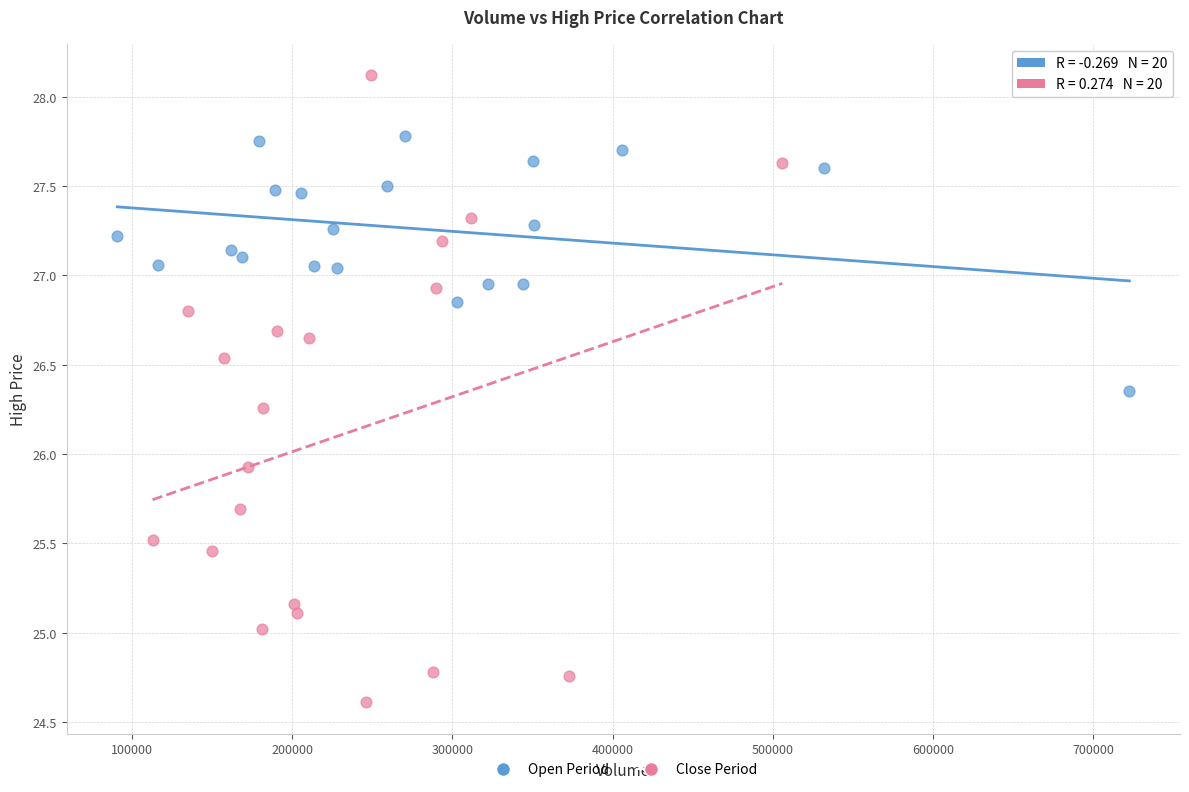

What are all the series names shown in the legend?

Open Period, Close Period